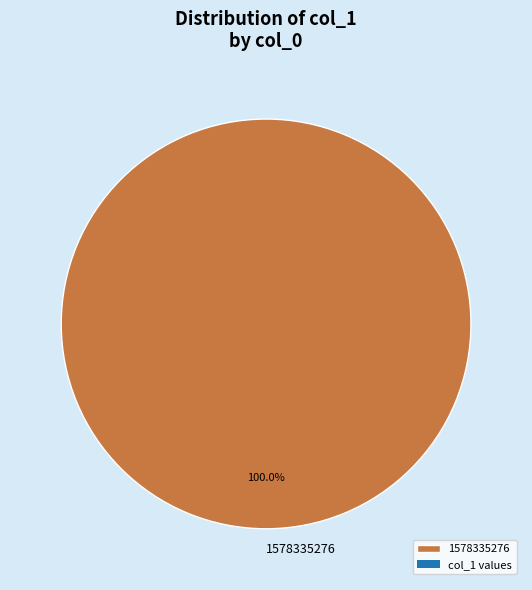

Rank the categories by value from highest to lowest.

1578335276